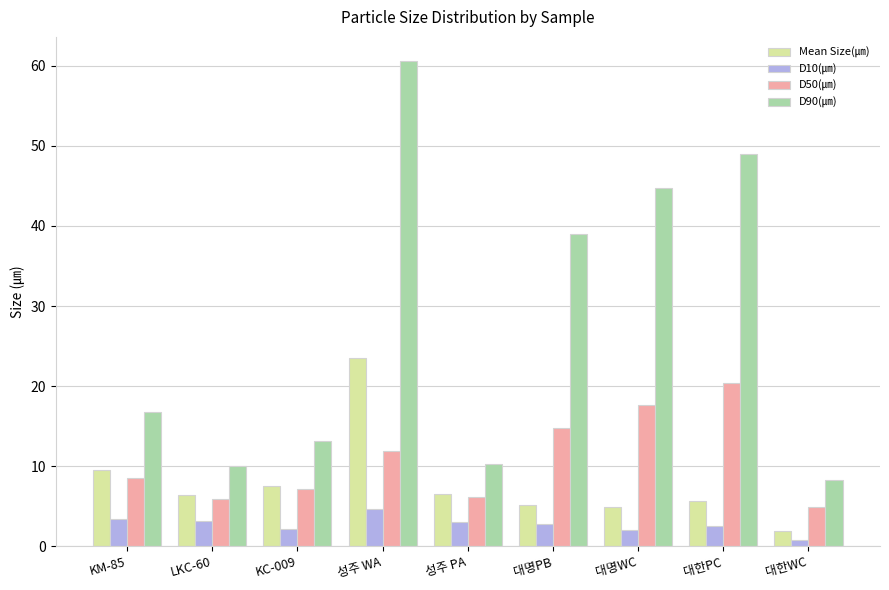

What are all the series names shown in the legend?

Mean Size(㎛), D10(㎛), D50(㎛), D90(㎛)